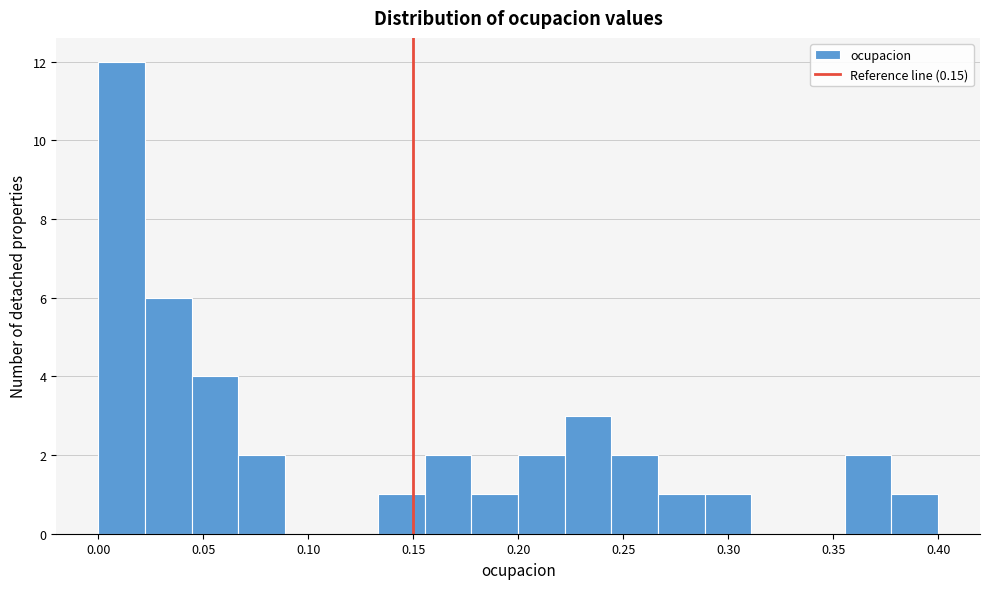

Reading left to right, list every bar in this chart as the range it spans on the x-axis followed by its height. Neither the bar edges nor the heights are printed on the chart, so give them approximately, as read against the axes.

0.000 to 0.020: 12
0.020 to 0.045: 6
0.045 to 0.065: 4
0.065 to 0.090: 2
0.090 to 0.110: 0
0.110 to 0.135: 0
0.135 to 0.155: 1
0.155 to 0.180: 2
0.180 to 0.200: 1
0.200 to 0.220: 2
0.220 to 0.245: 3
0.245 to 0.265: 2
0.265 to 0.290: 1
0.290 to 0.310: 1
0.310 to 0.335: 0
0.335 to 0.355: 0
0.355 to 0.380: 2
0.380 to 0.400: 1